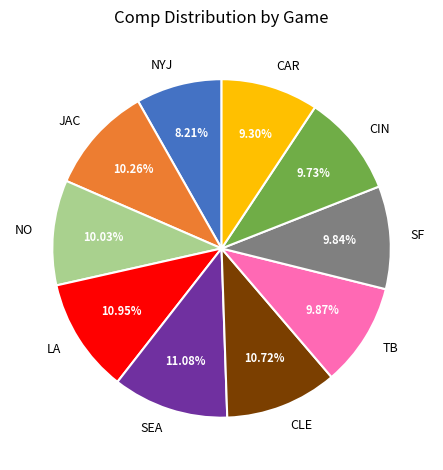

To the nearest percent, what is the difference between the largest and smallest slice percentages?

3%